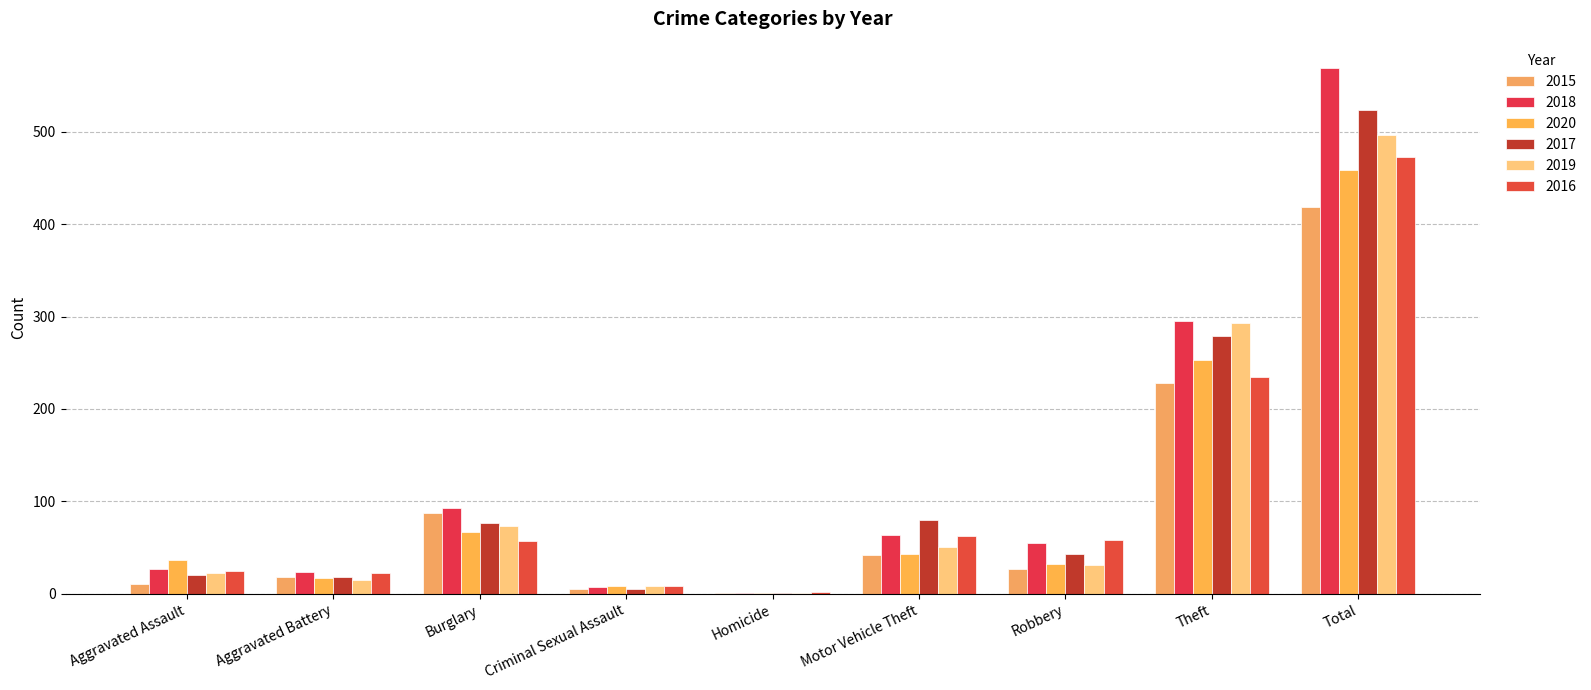

What is the label of the 3rd bar from the left?

Burglary